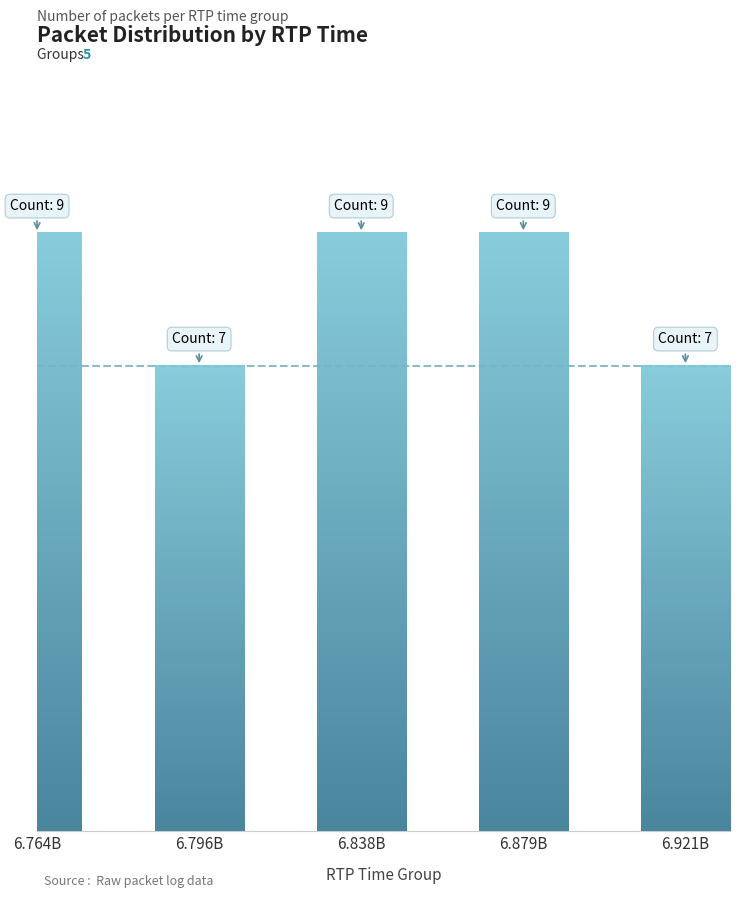

The value at 6.764B is 9. True or false?

True